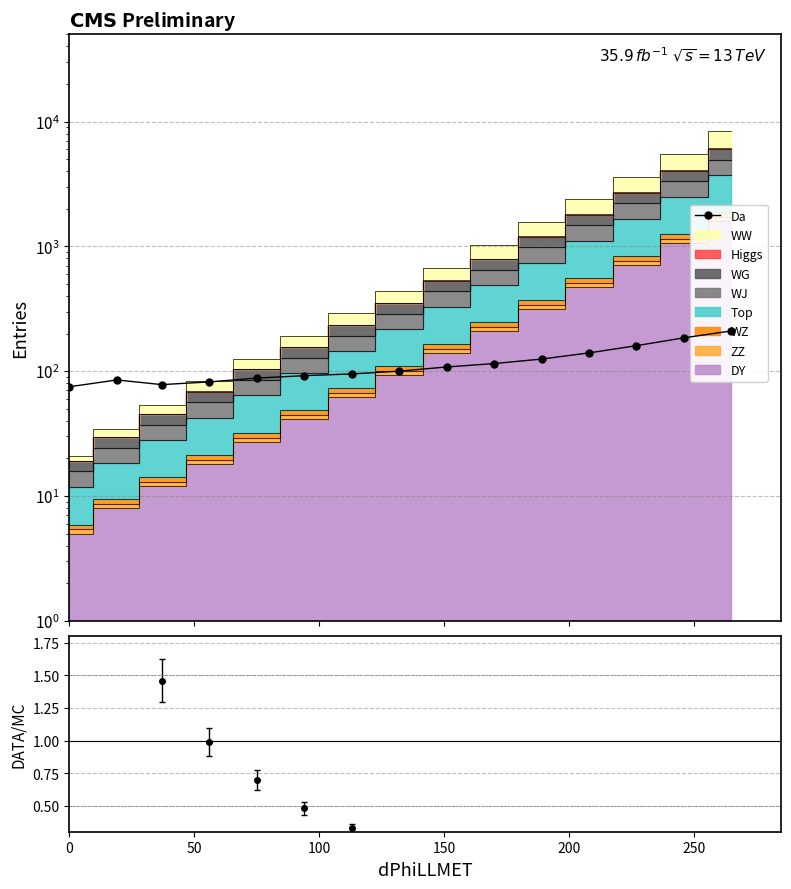

How many data points are less than 100?

7